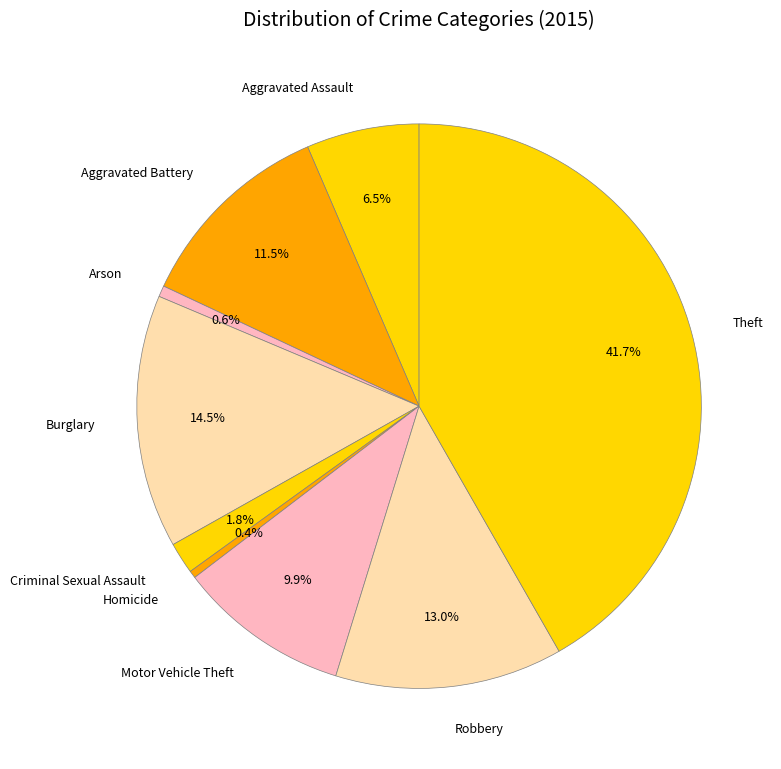

Which slice is the largest?

Theft